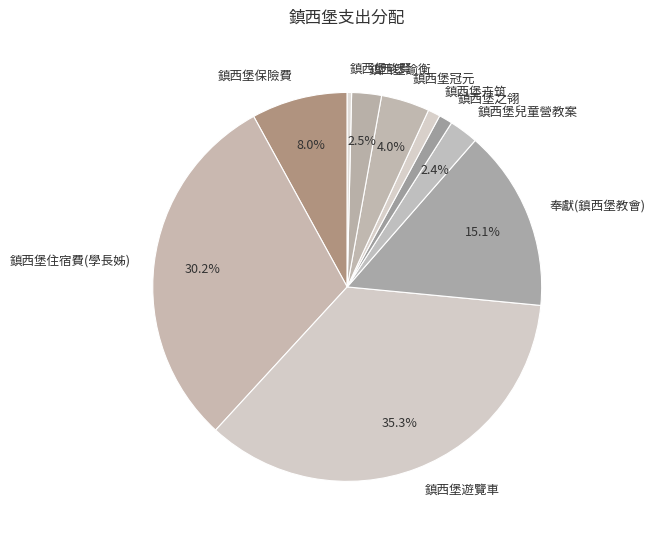

The 鎮西堡冠元 slice represents 4% of the pie. True or false?

True